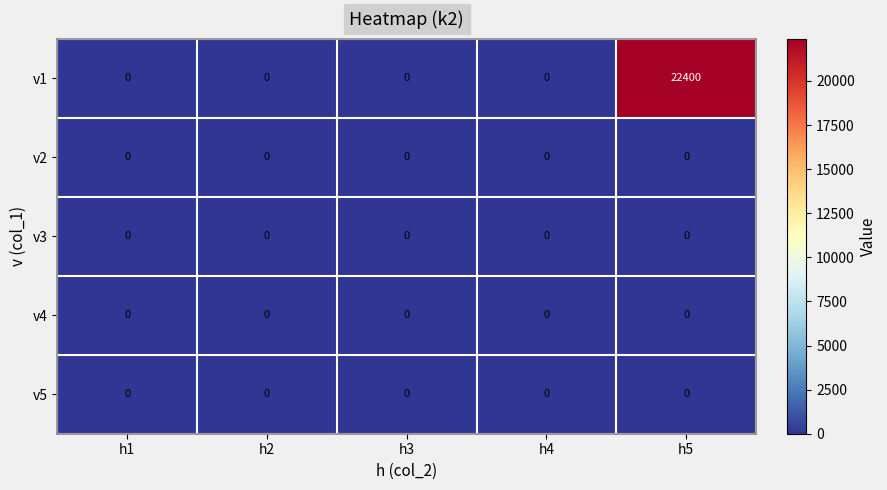

What is the maximum value shown in the chart?

22400